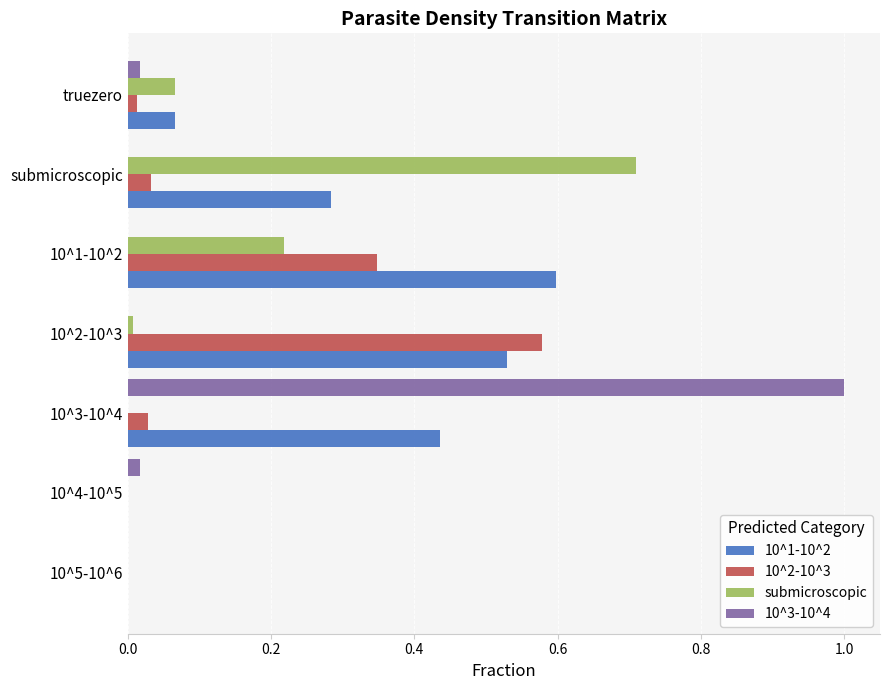

What is the greatest value displayed?

1.0